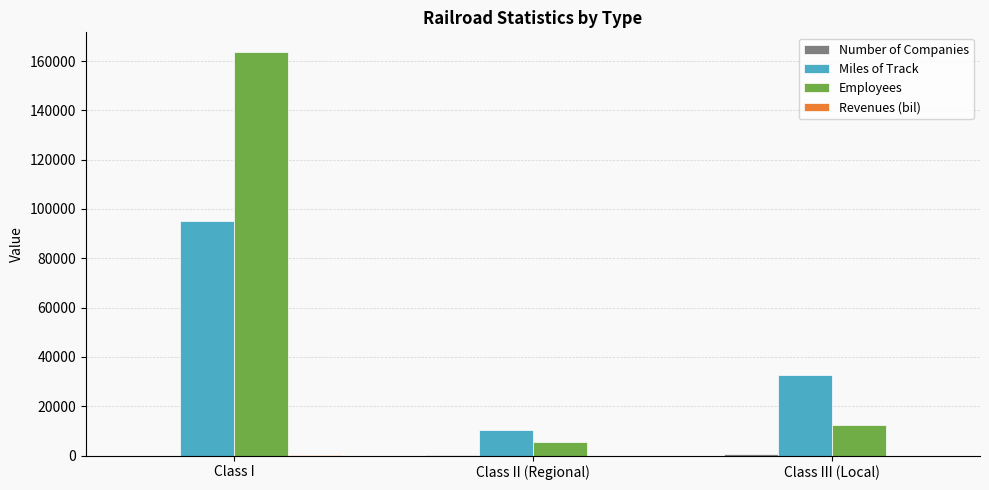

At which label is Employees closest to 84485?

Class III (Local)